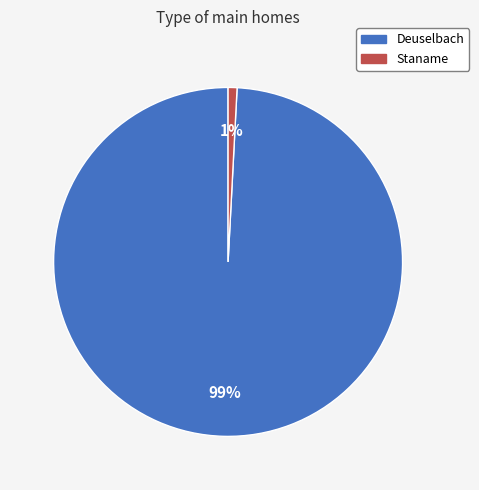

Combined, do Staname and Deuselbach account for over 50%?

Yes